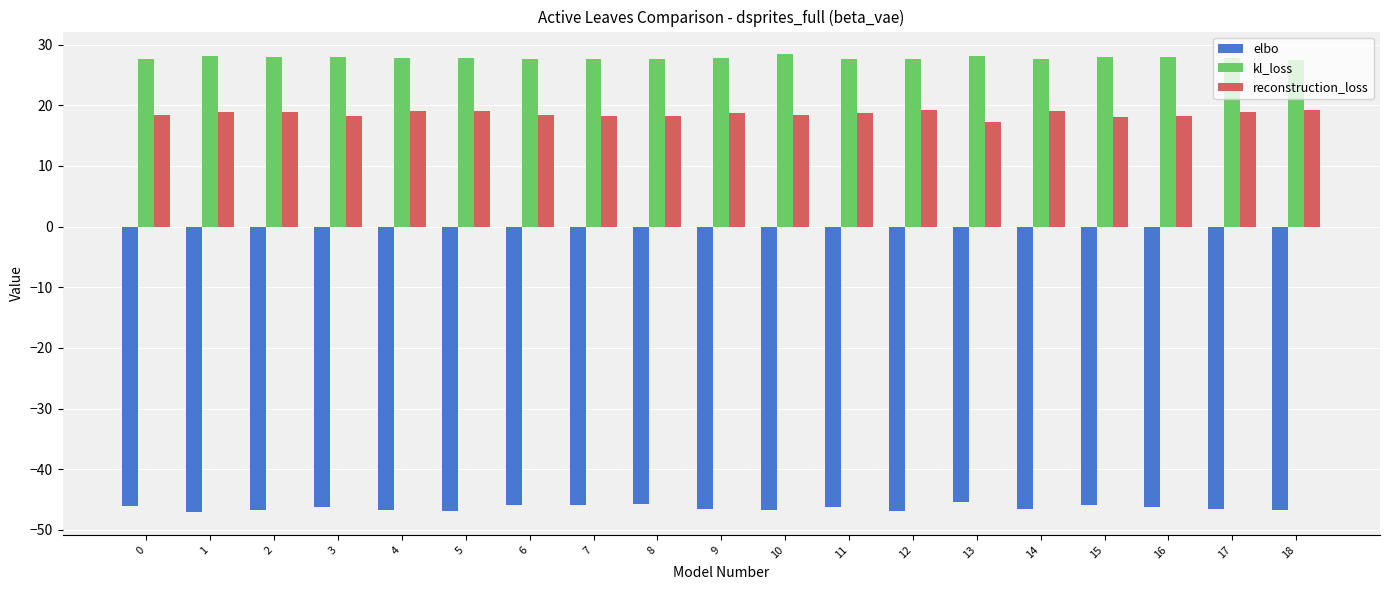

What is the difference between the highest and lowest values at 2?

74.8